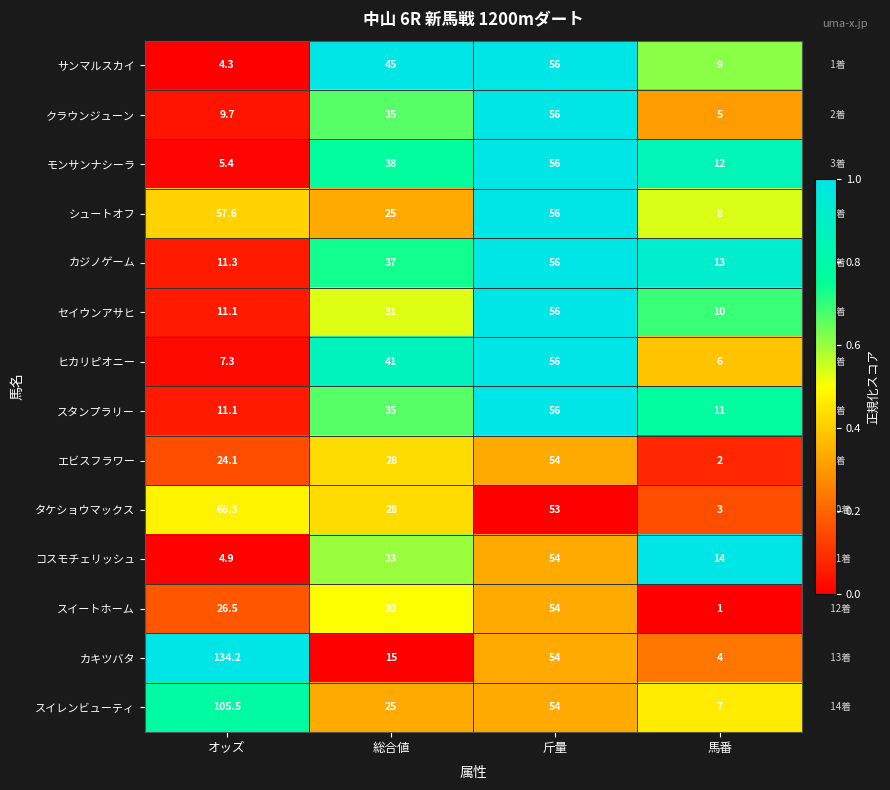

Between オッズ and 総合値, which series saw the biggest shift?

カキツバタ